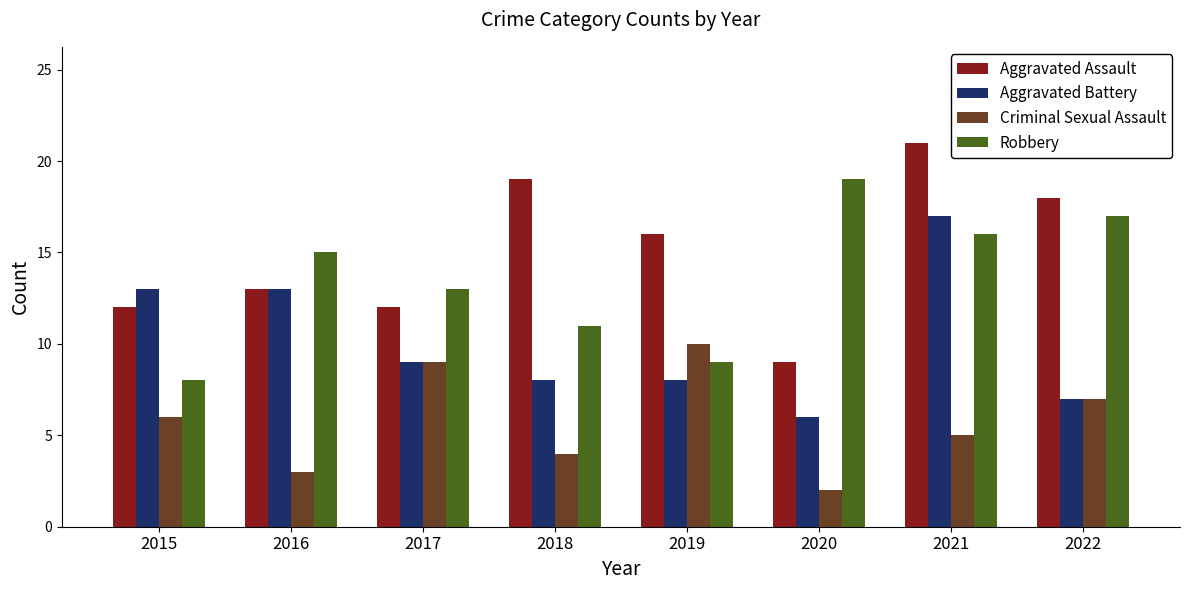

What is the spread (max minus min) of values at 2018?

15